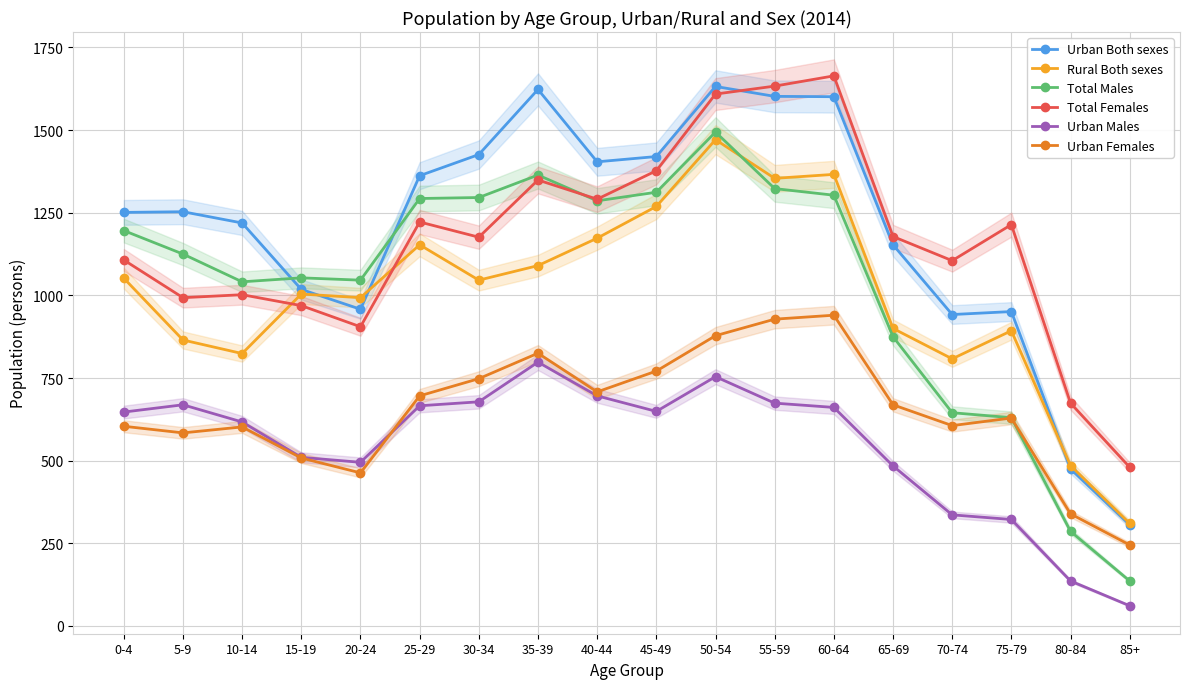

The Urban Males series shows 322 at 75-79. True or false?

True